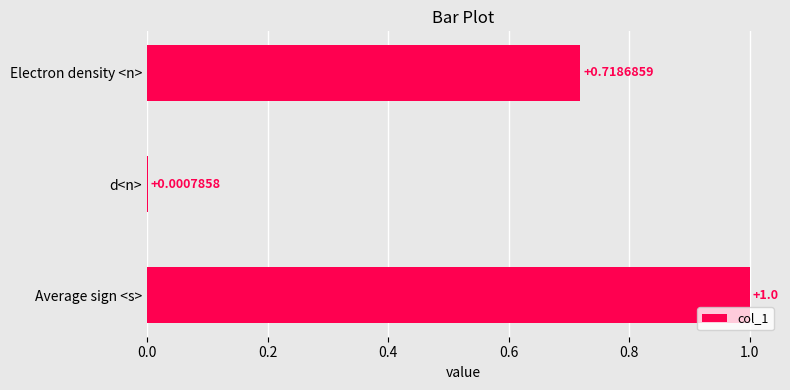

What is the sum of all values?

1.7